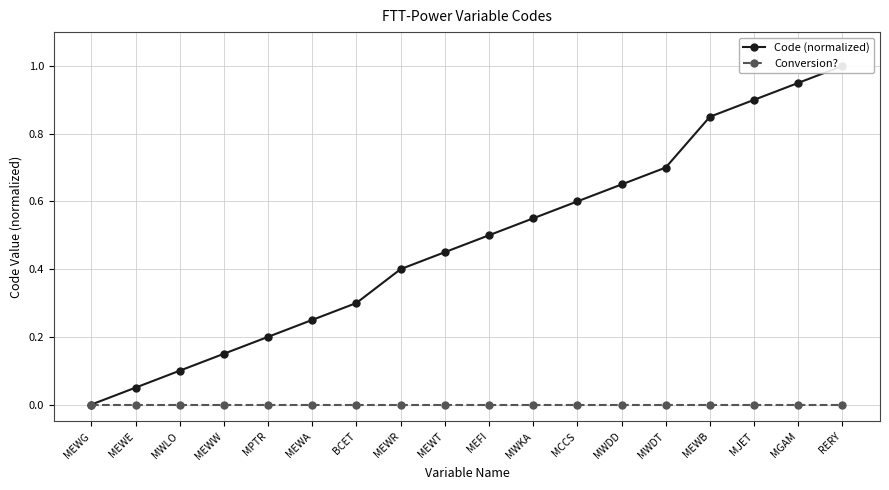

Reading left to right, list all the values displayed in this chart.

Code (normalized): 0.0	0.1	0.1	0.1	0.2	0.2	0.3	0.4	0.5	0.5	0.6	0.6	0.7	0.7	0.8	0.9	0.9	1.0
Conversion?: 0.0	0.0	0.0	0.0	0.0	0.0	0.0	0.0	0.0	0.0	0.0	0.0	0.0	0.0	0.0	0.0	0.0	0.0